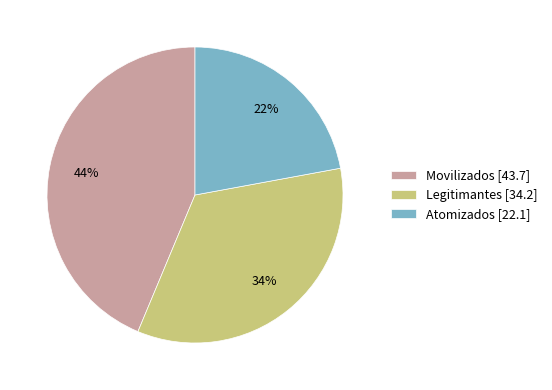

To the nearest percent, what is the combined percentage of Legitimantes and Movilizados?

78%